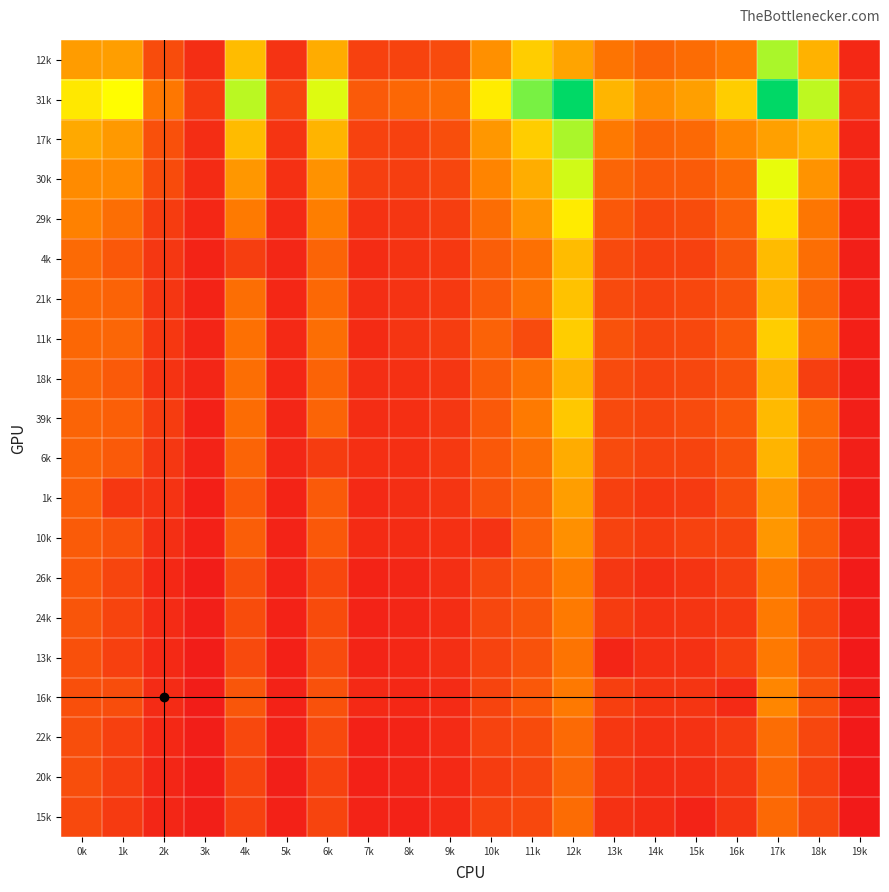

Which label corresponds to the smallest value in the chart?

19k